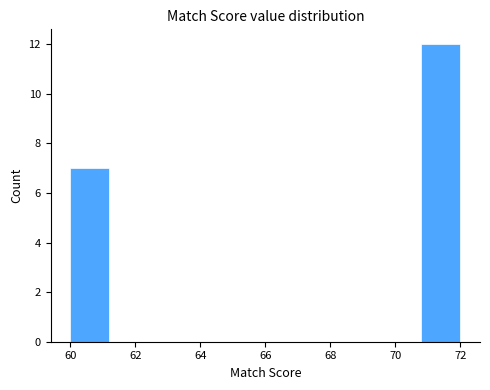

What is the height of the bar covering 70.8 to 72.0 on the x-axis? The values are not printed on the chart, so give them approximately, as read against the axis.

12